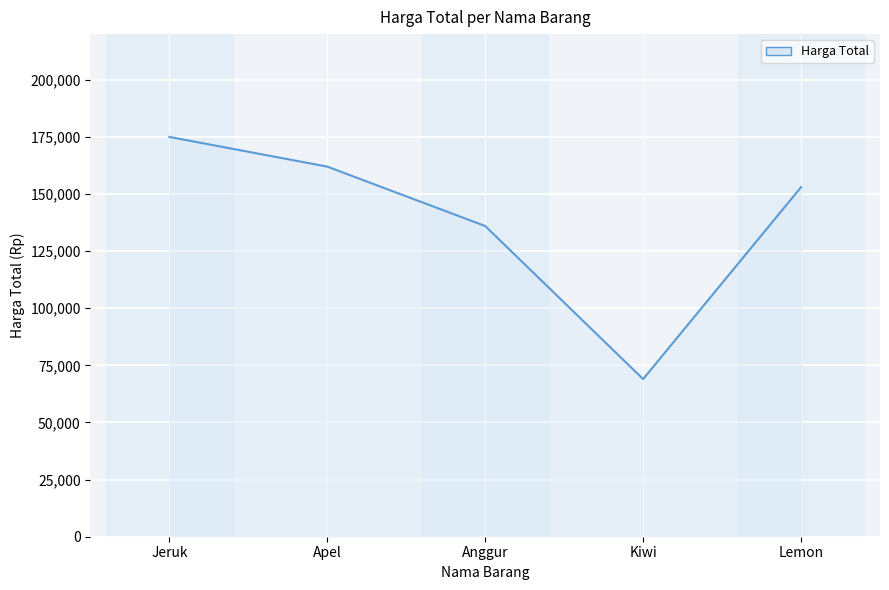

Reading left to right, transcribe all the data shown in this chart.

175000	162000	136000	69000	153000